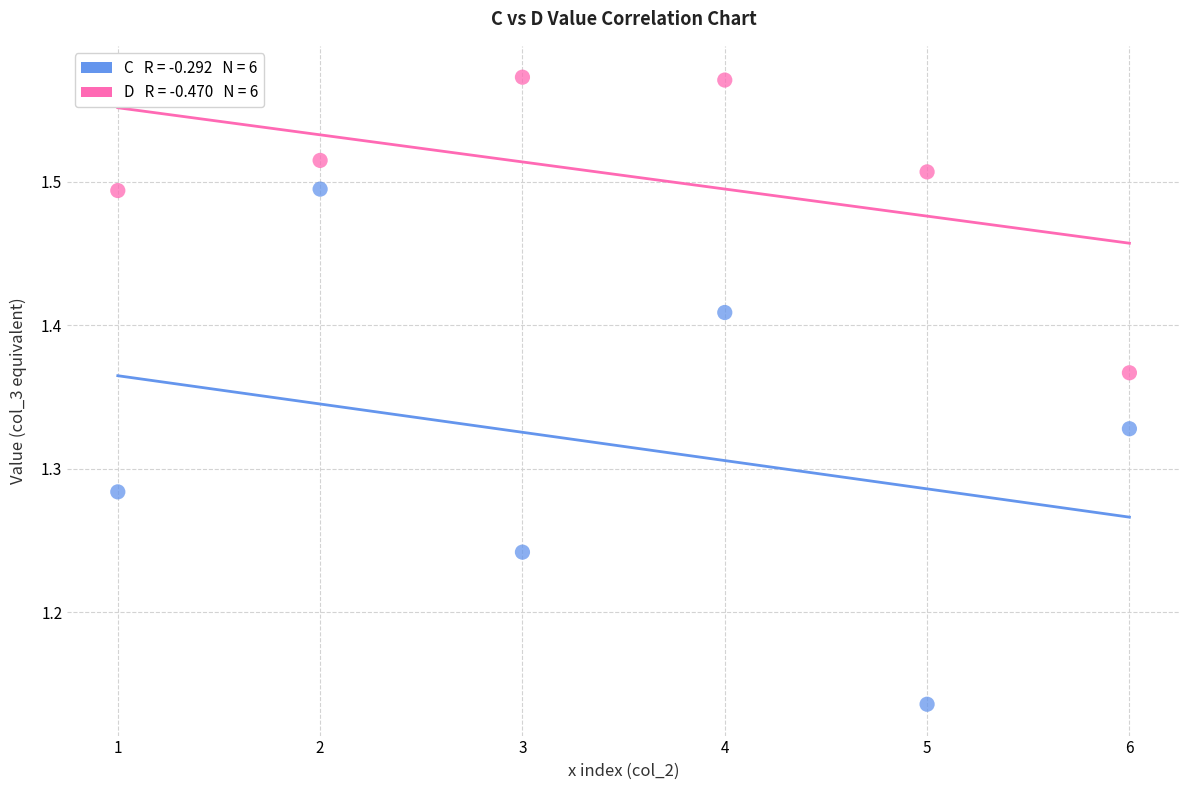

Across all data points, what is the range of Y values (max minus min)?

0.4